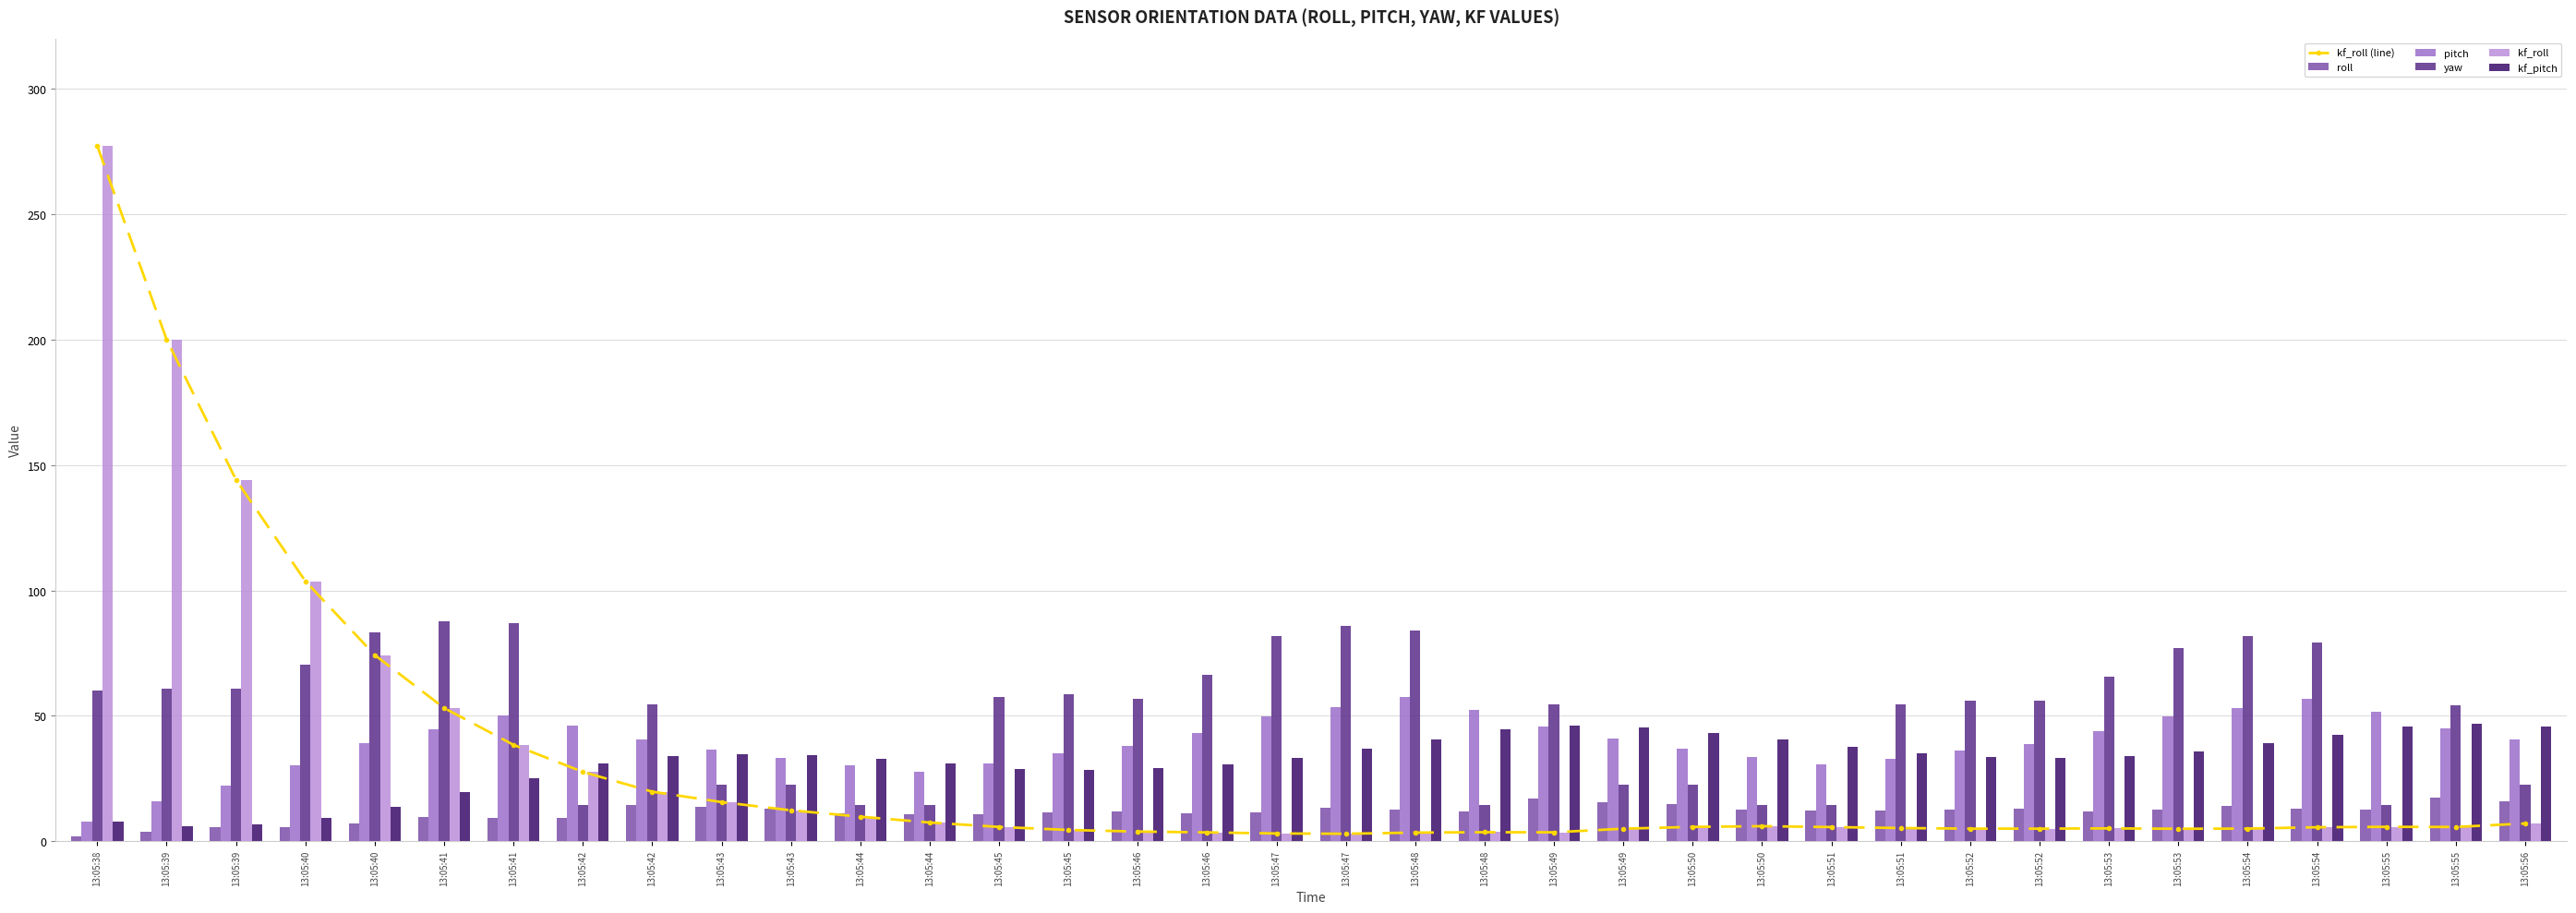

What is the value of the kf_roll bar at the 32nd from the left?

5.1